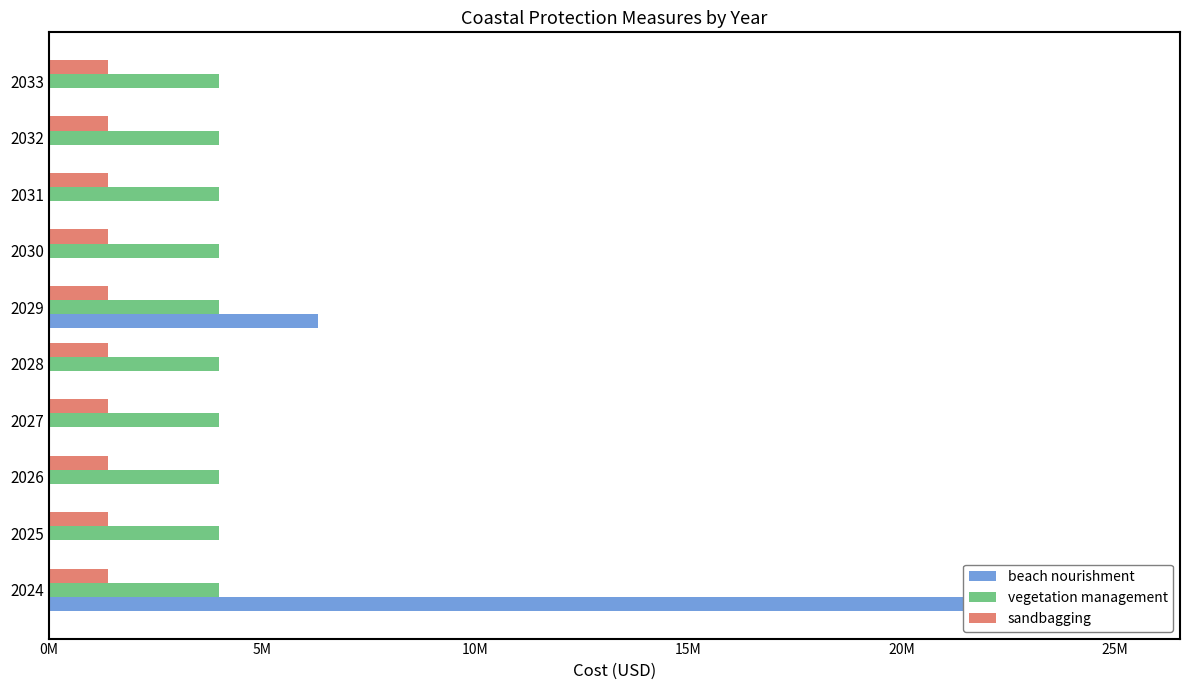

The vegetation management series shows 0.3 at 20M. True or false?

False